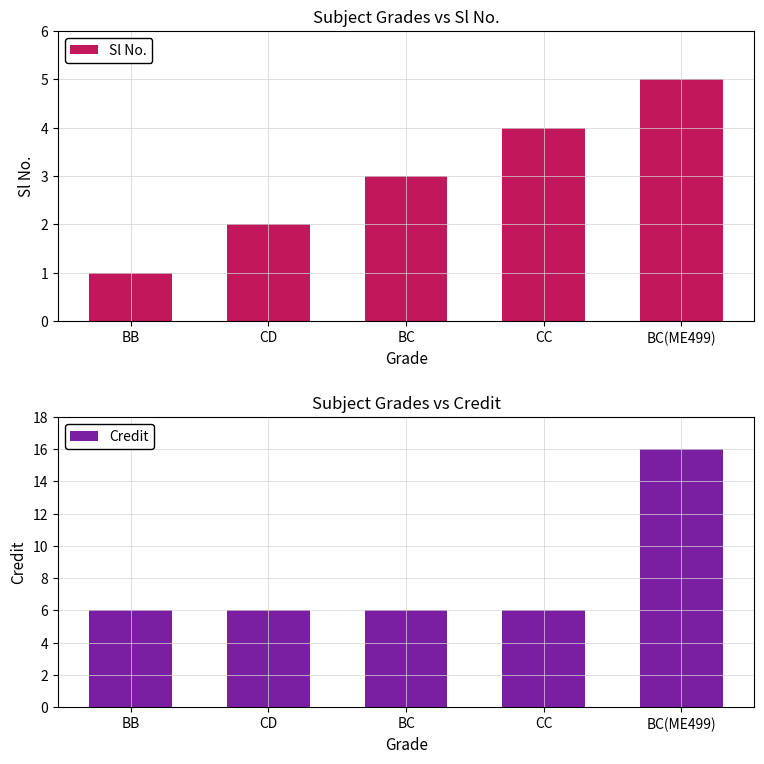

Reading left to right, transcribe all the data shown in this chart.

Sl No.: 1	2	3	4	5
Credit: 6	6	6	6	16